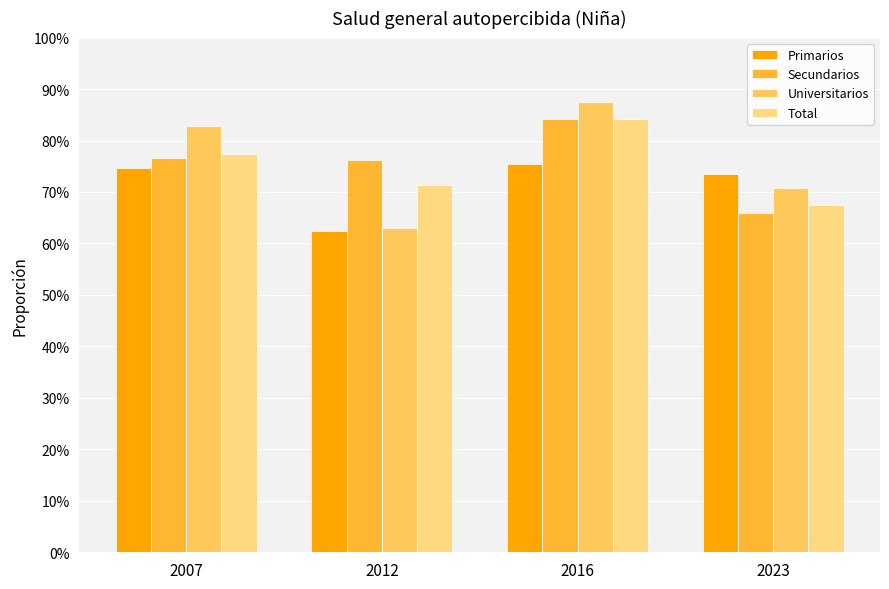

What are all the series names shown in the legend?

Primarios, Secundarios, Universitarios, Total